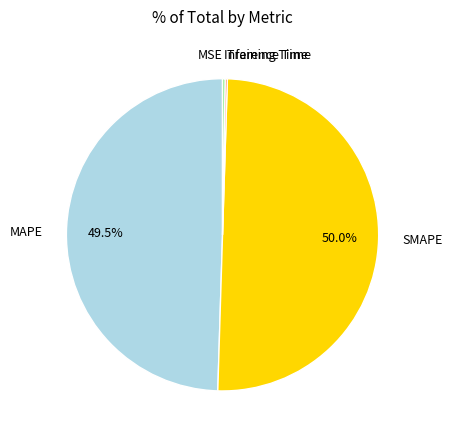

To the nearest percent, what percentage of the pie is SMAPE?

50%